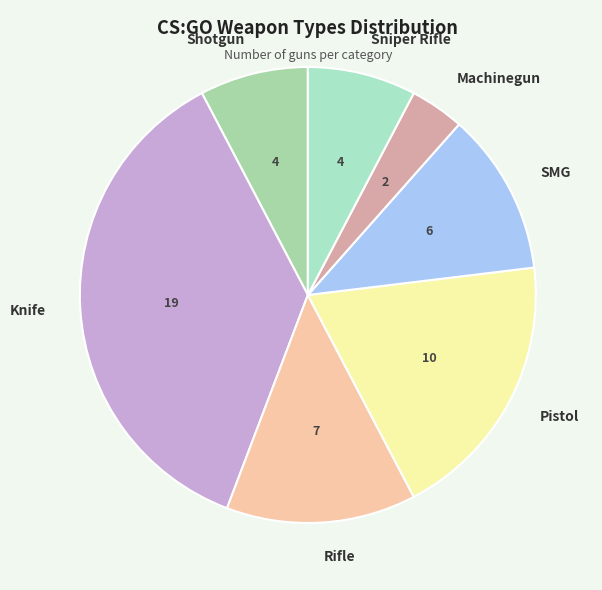

True or false: Shotgun accounts for 13% of the total.

False